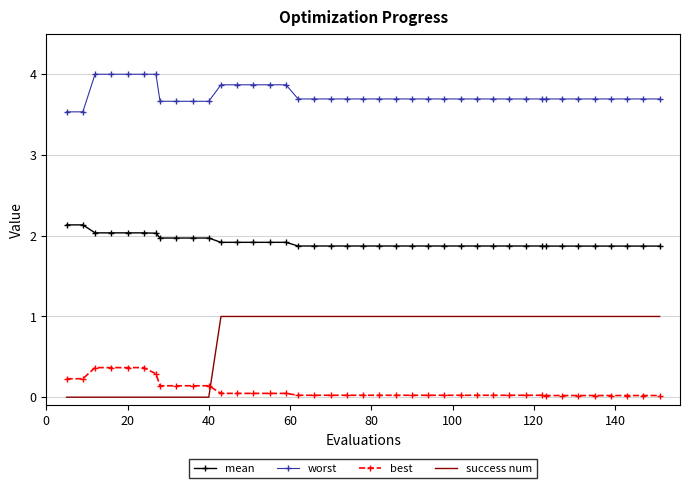

What is the average value of the best series?

0.1